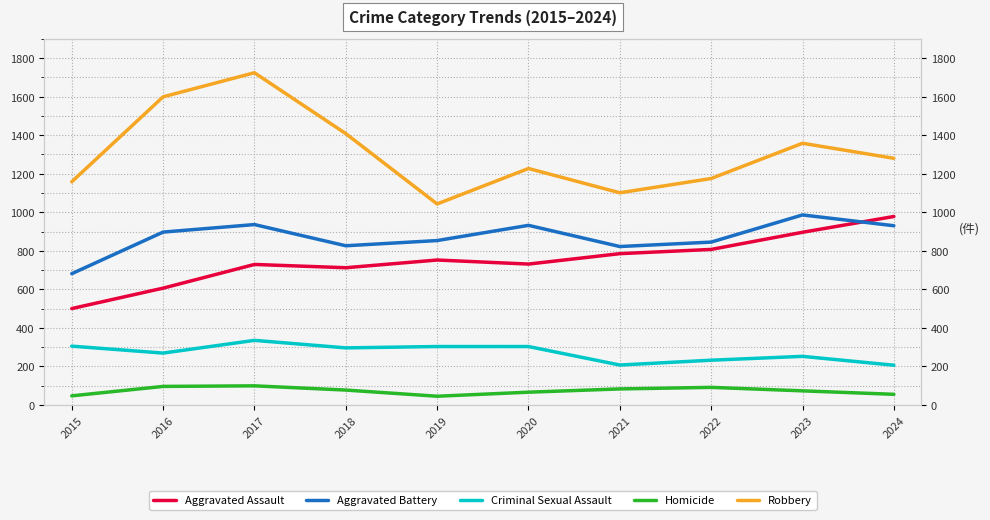

At which label does Criminal Sexual Assault first exceed 296?

2015